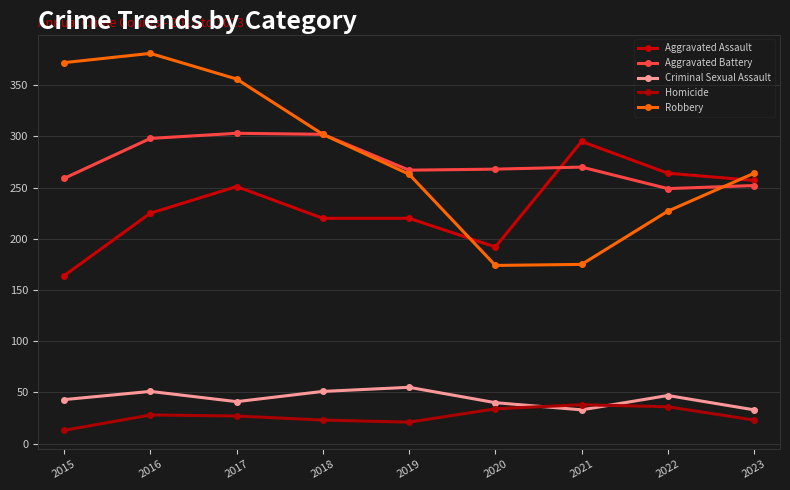

In Robbery, how many points are higher than both neighbors (excluding endpoints)?

1